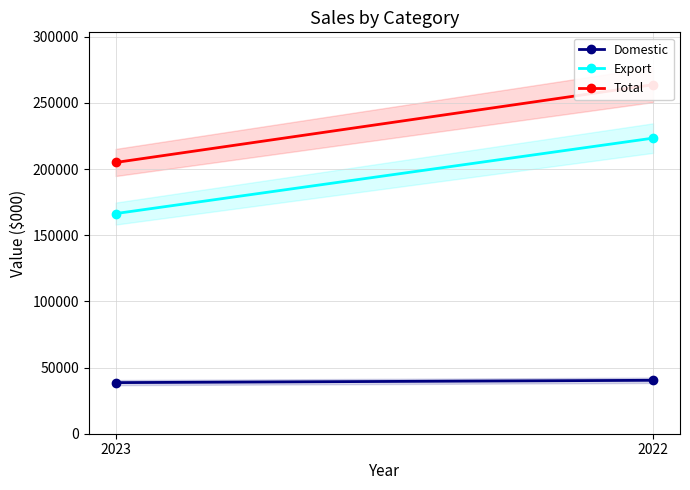

Reading left to right, what are all the values shown in this chart?

Domestic: 2023=38627	2022=40384
Export: 2023=166391	2022=223426
Total: 2023=205018	2022=263810